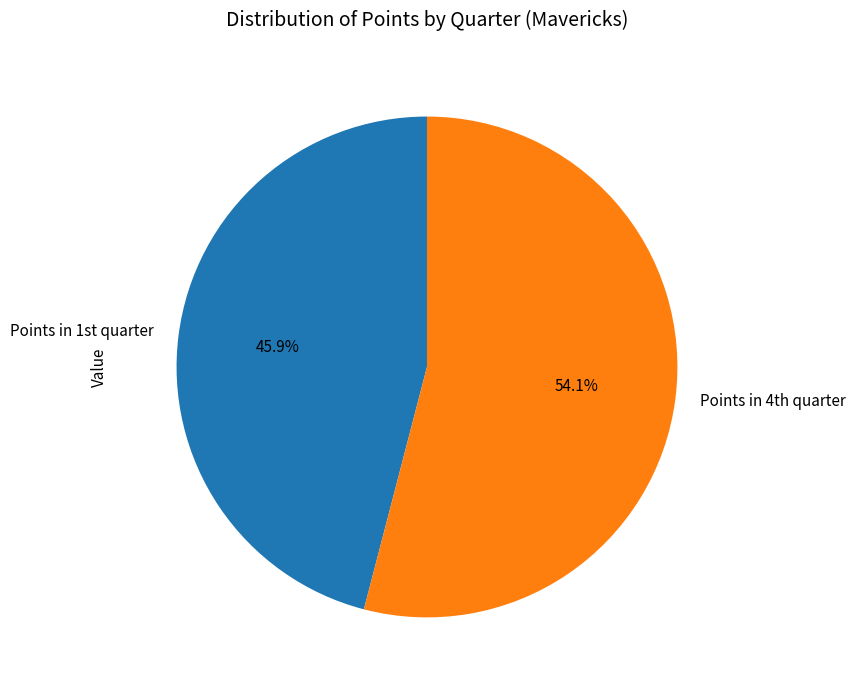

To the nearest percent, what is the difference between the largest and smallest slice percentages?

8%